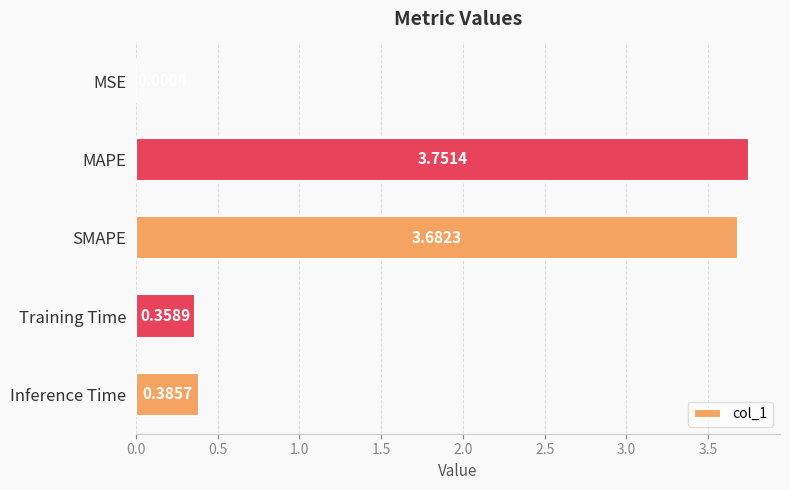

Between Inference Time and MAPE, which is larger?

MAPE